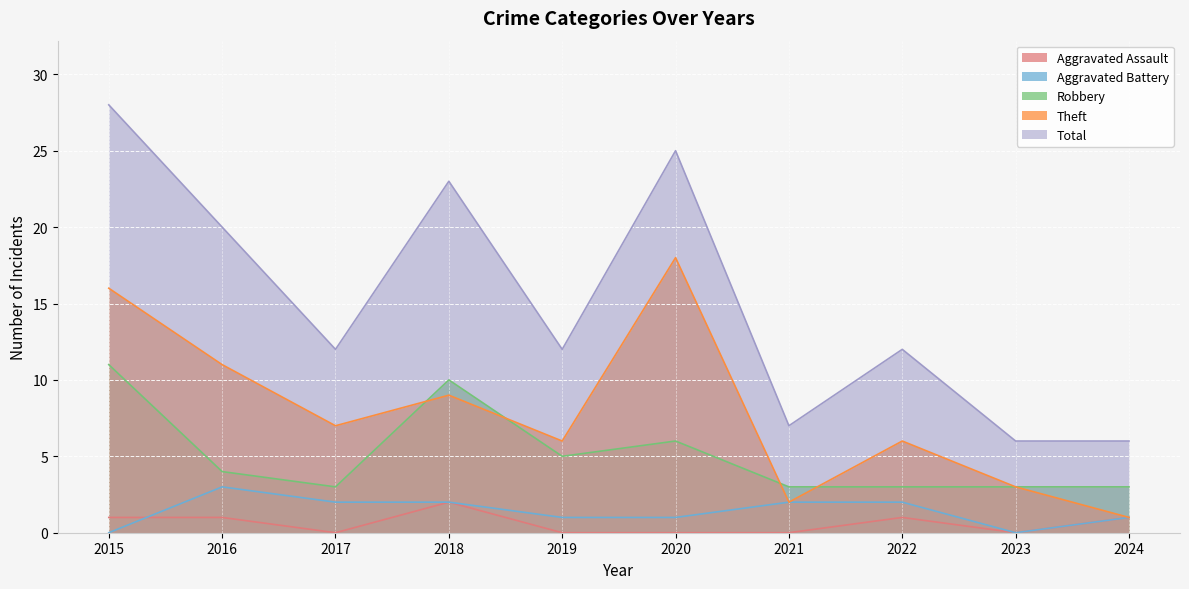

How many interior local valleys does the Robbery series have?

2